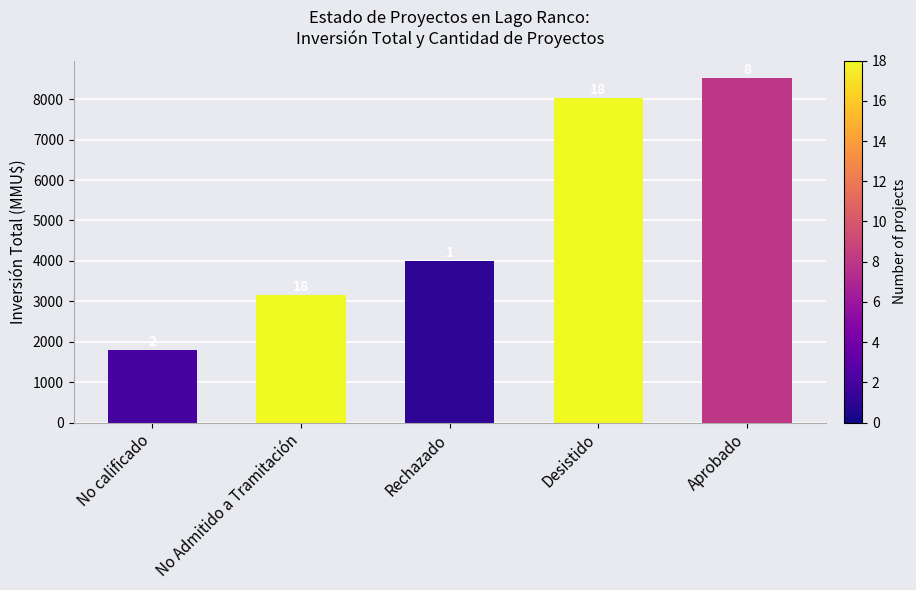

Reading right to left, what are all the values shown in this chart?

8528	8027	4000	3148	1800